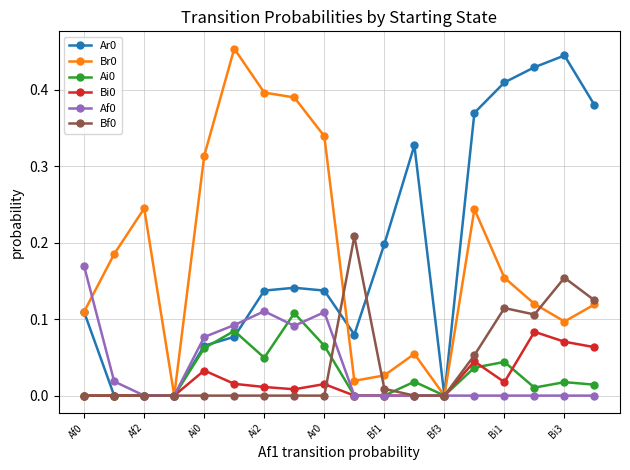

True or false: Br0 has more than 0 points higher than both neighbors.

True